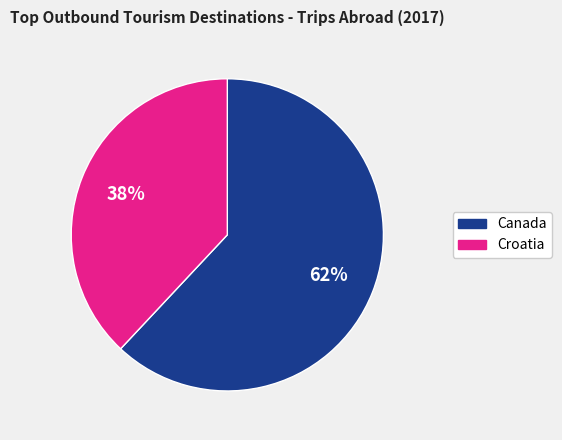

Is there a majority slice in this chart?

Yes